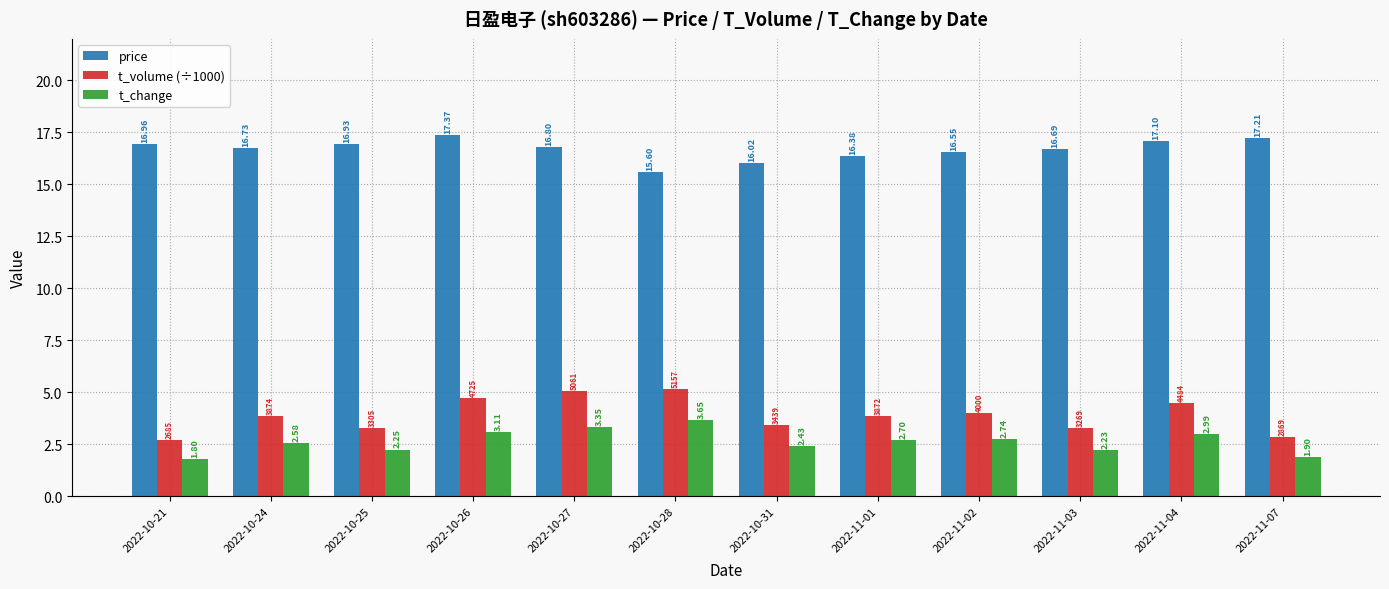

What is the greatest value displayed?

17.4